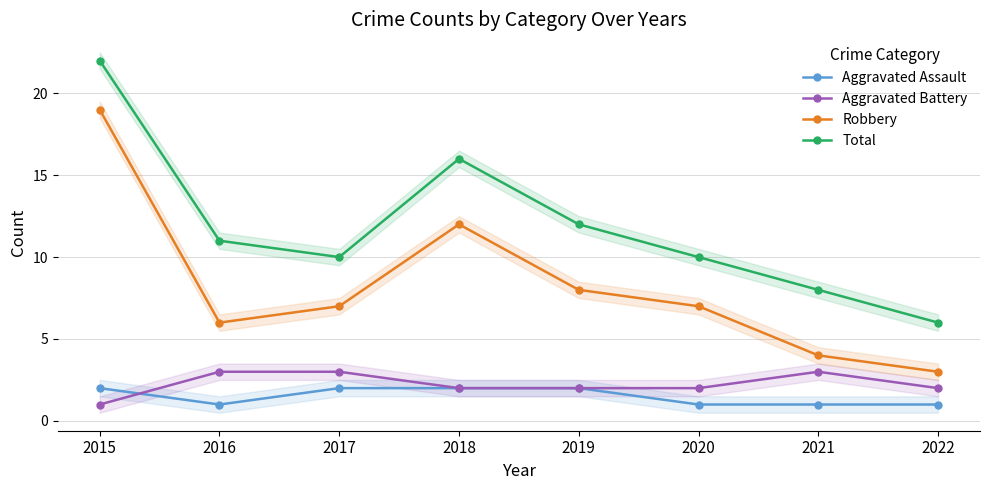

Rank the series by their maximum value, from highest to lowest.

Total, Robbery, Aggravated Battery, Aggravated Assault